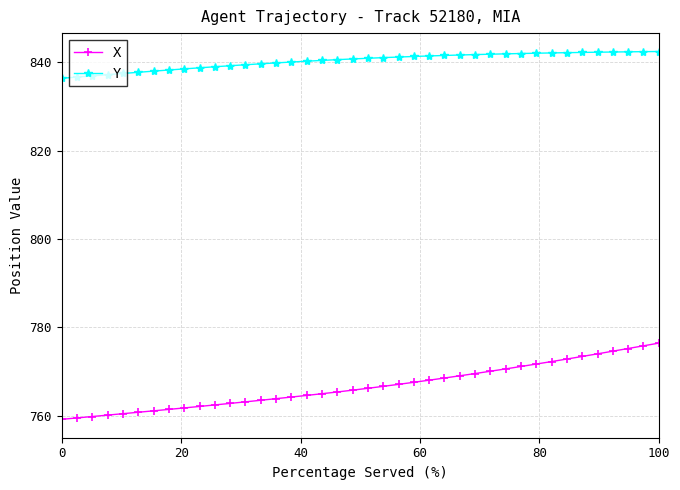

How many data points does each series have?

40